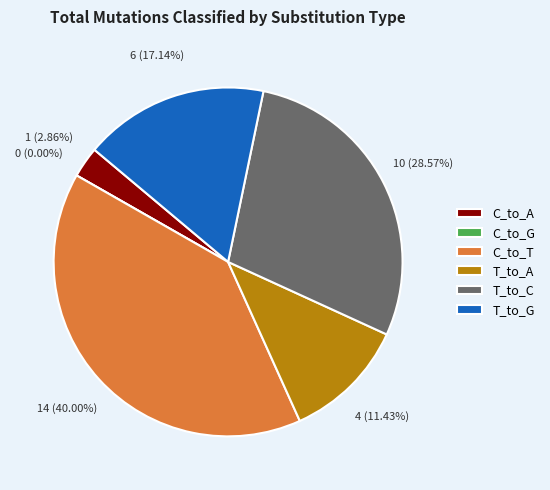

To the nearest percent, what is the difference between the largest and smallest slice percentages?

40%